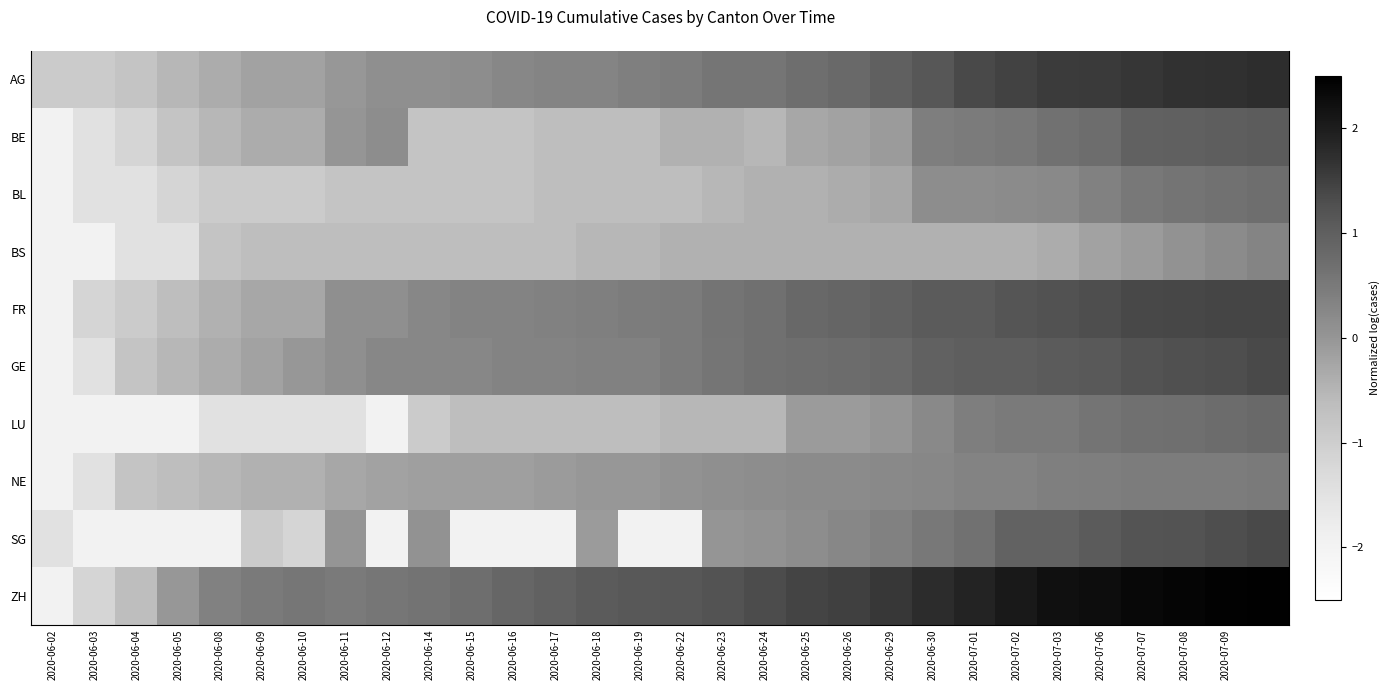

Read the ZH value at 2020-06-10.

0.6